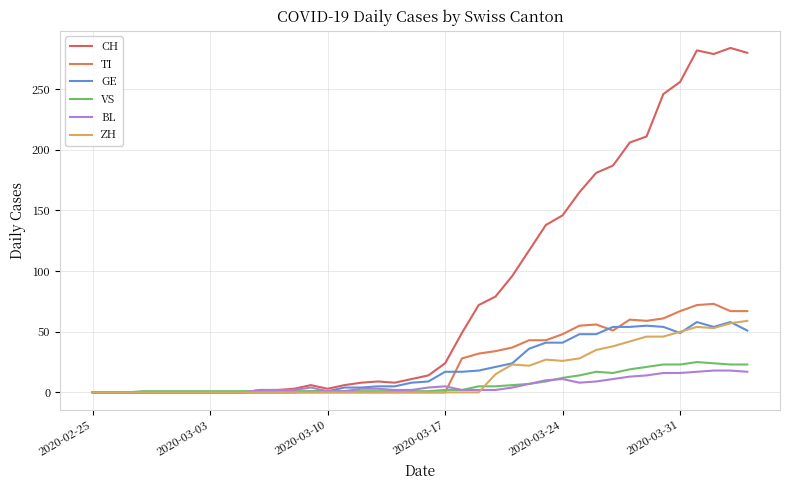

Is this an area chart (filled region under the line)?

No